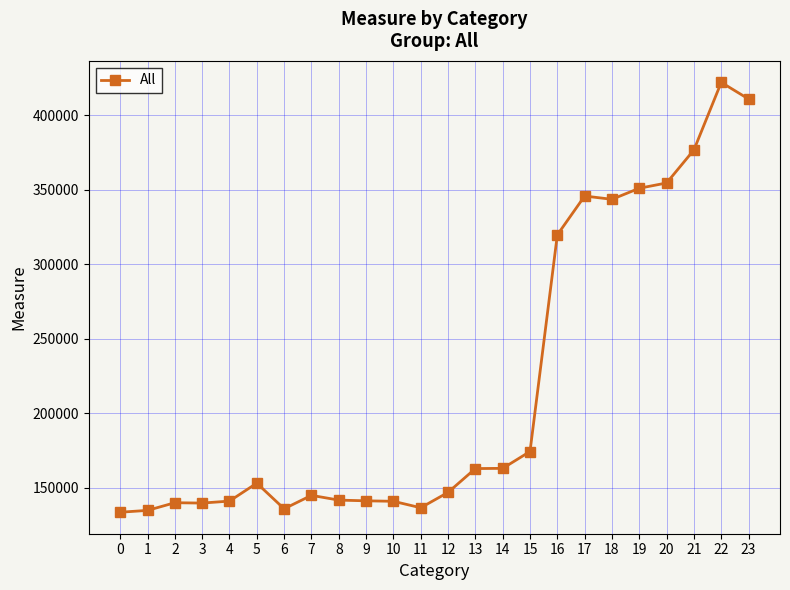

Read the value at 16.

319775